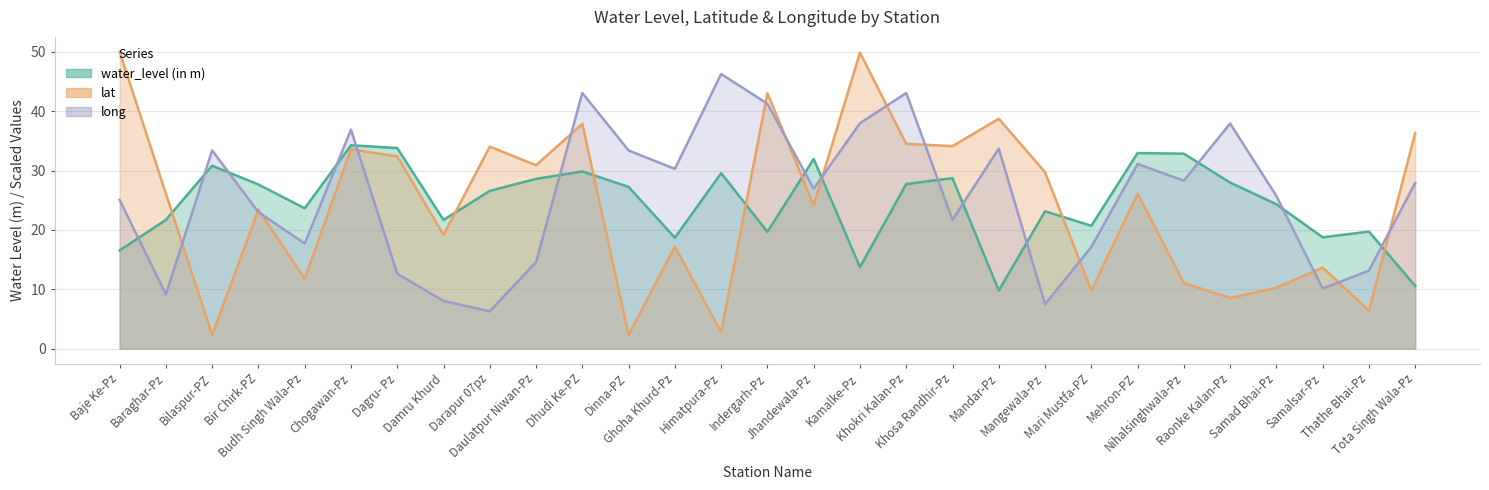

Reading left to right, extract all data points from this chart.

water_level (in m): 16.6	21.7	30.8	27.6	23.6	34.3	33.8	21.7	26.6	28.6	29.9	27.2	18.7	29.6	19.7	31.9	13.8	27.7	28.7	9.8	23.1	20.7	33.0	32.8	28.0	24.3	18.8	19.7	10.6
lat: 50.0	26.1	2.3	23.4	11.8	33.6	32.4	19.2	34.0	30.9	37.9	2.3	17.2	2.8	43.0	24.2	49.8	34.5	34.1	38.7	29.7	9.8	26.1	11.1	8.6	10.3	13.7	6.4	36.3
long: 25.1	9.2	33.4	23.0	17.7	36.9	12.6	8.1	6.3	14.6	43.1	33.4	30.3	46.2	41.2	26.9	38.0	43.1	21.7	33.7	7.5	17.1	31.1	28.3	37.9	25.7	10.1	13.2	27.9